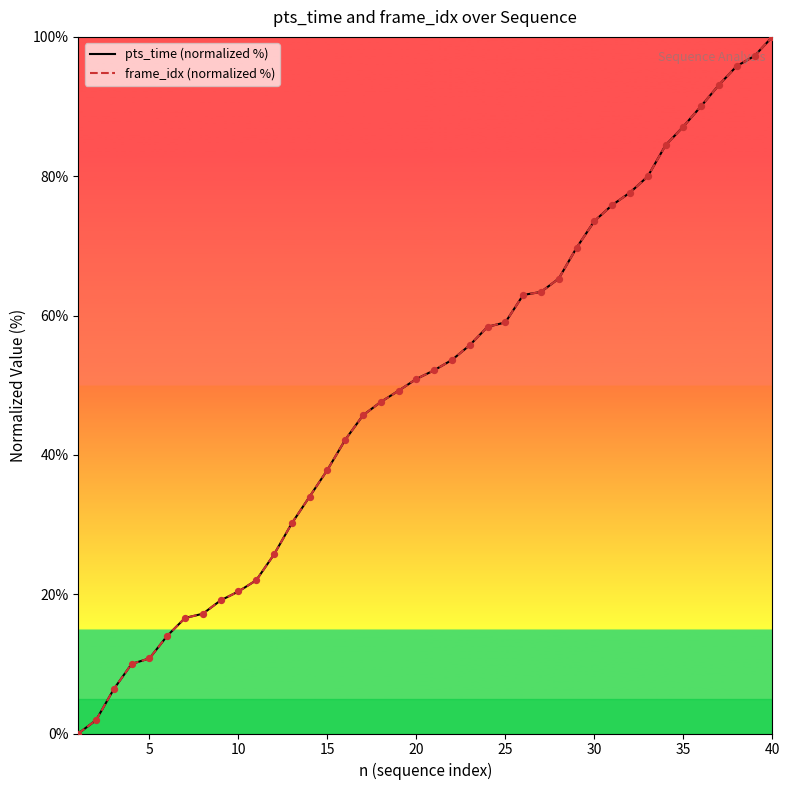

What are all the series names shown in the legend?

pts_time (normalized %), frame_idx (normalized %)